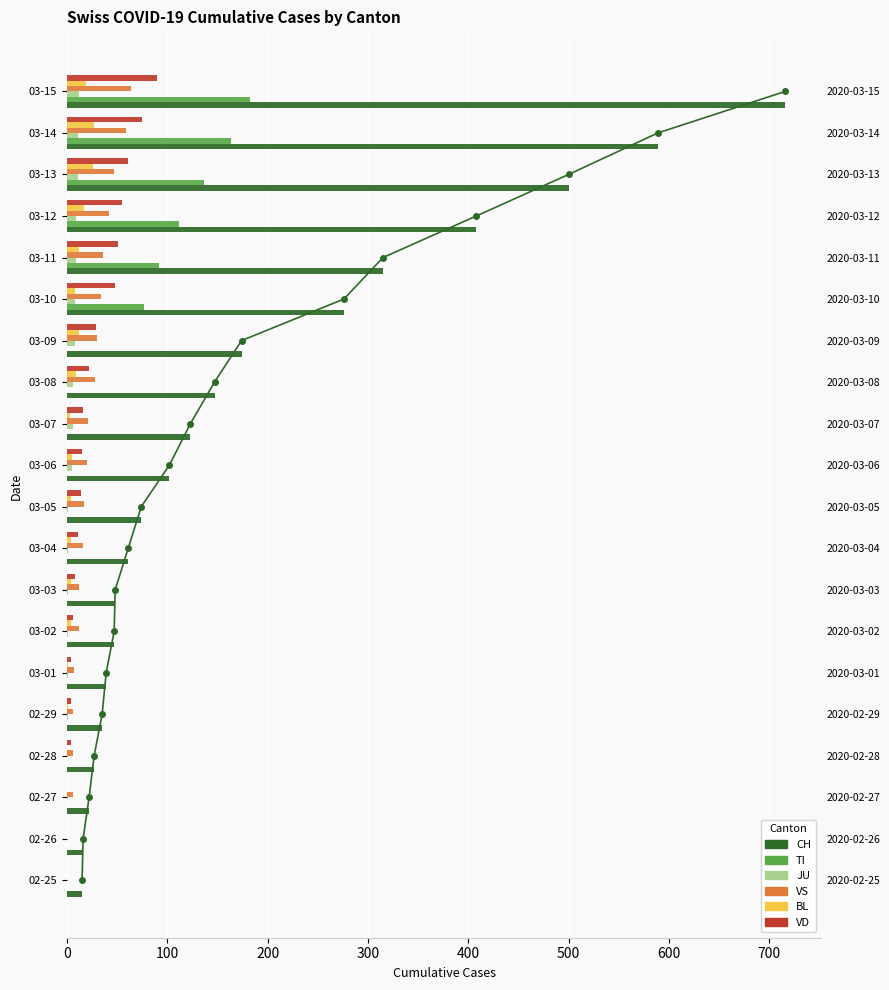

What is the sum of the VS values at 03-15 and 03-07?

85